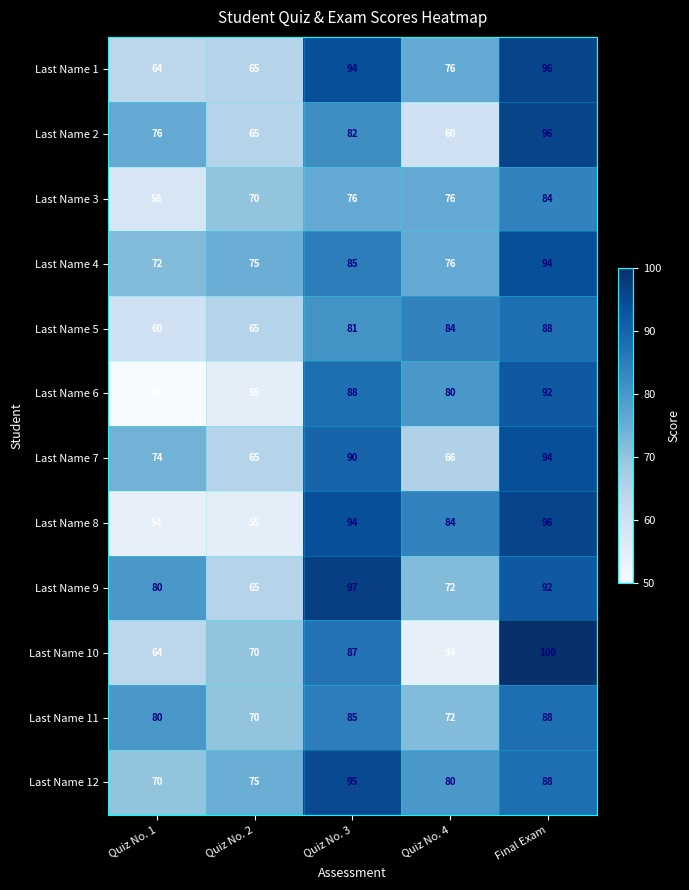

Which series has the largest range (max minus min)?

Last Name 10